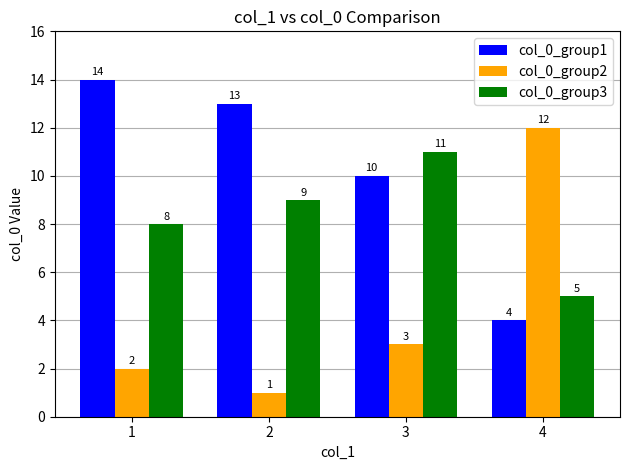

List the labels in order of col_0_group1 value, largest first.

1, 2, 3, 4